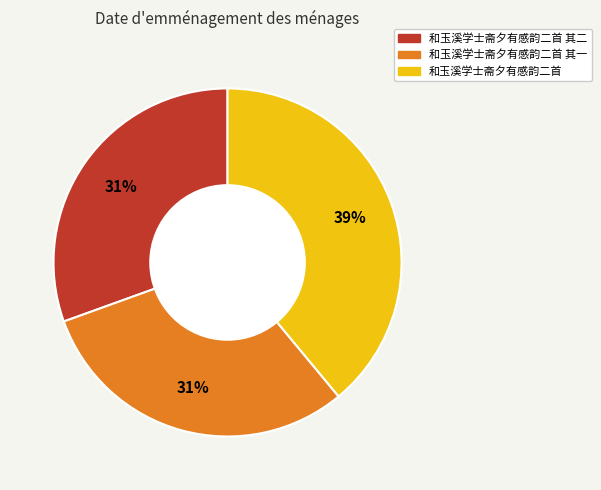

Is there any slice that represents more than half of the pie?

No